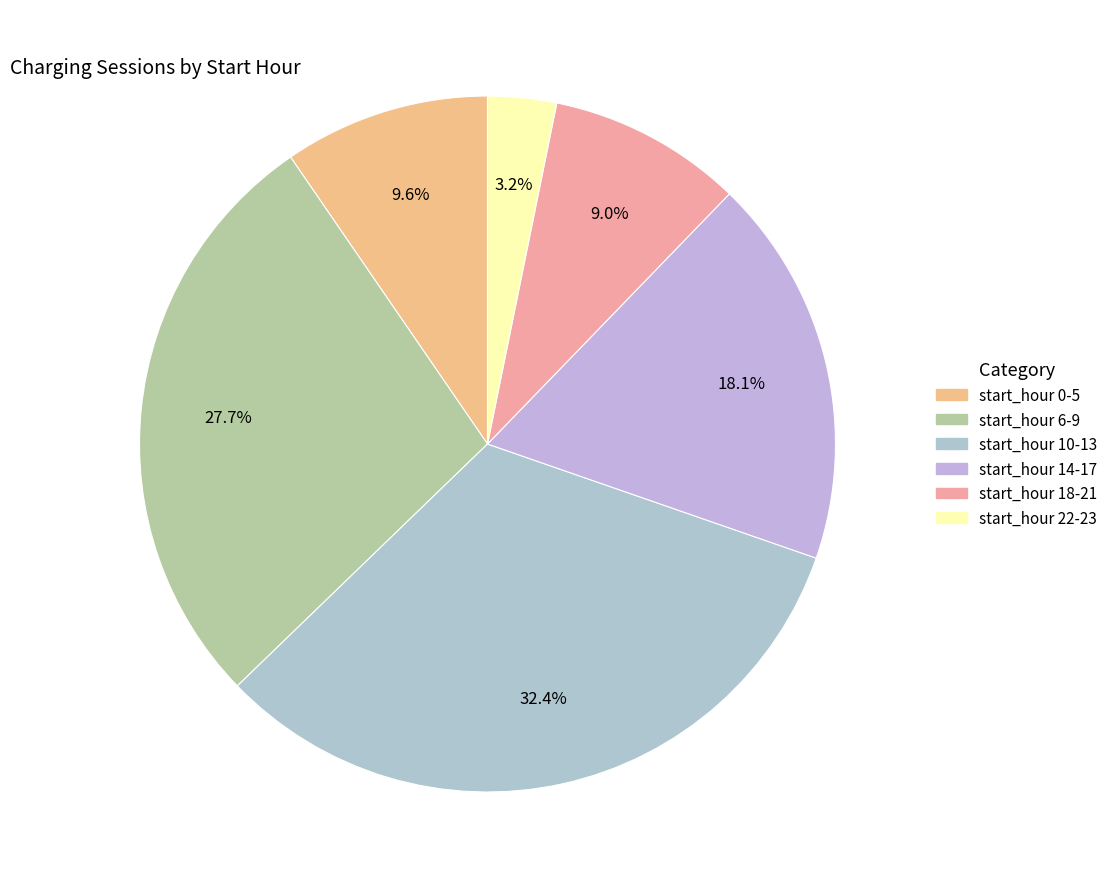

True or false: start_hour 10-13 accounts for 32% of the total.

True